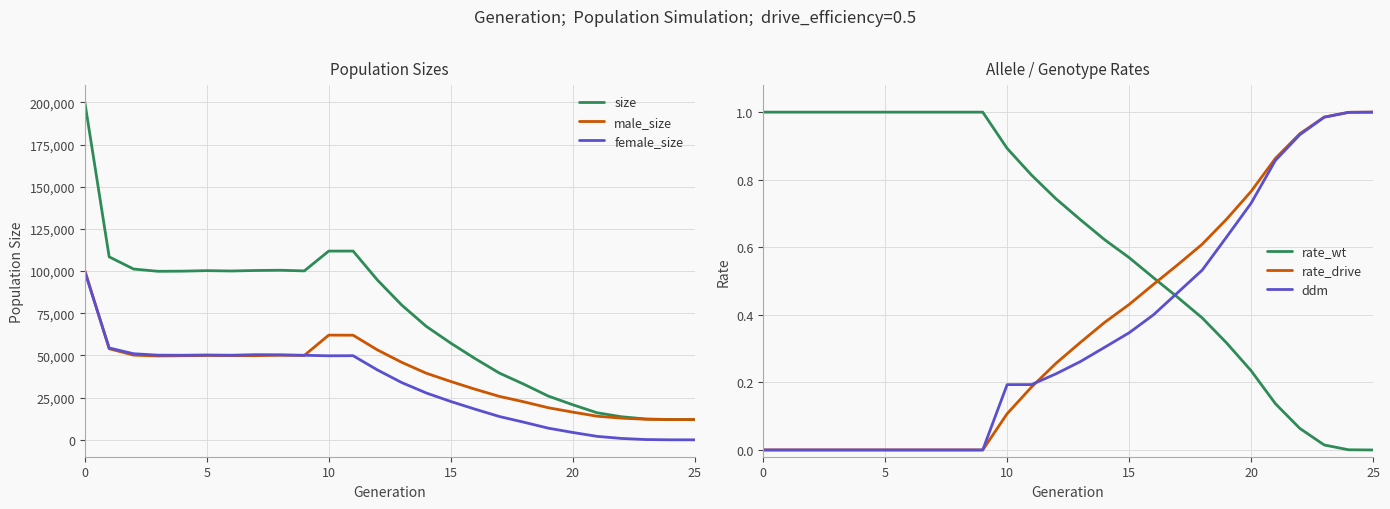

Is the value of ddm at 25 greater than the value of male_size at 22?

No